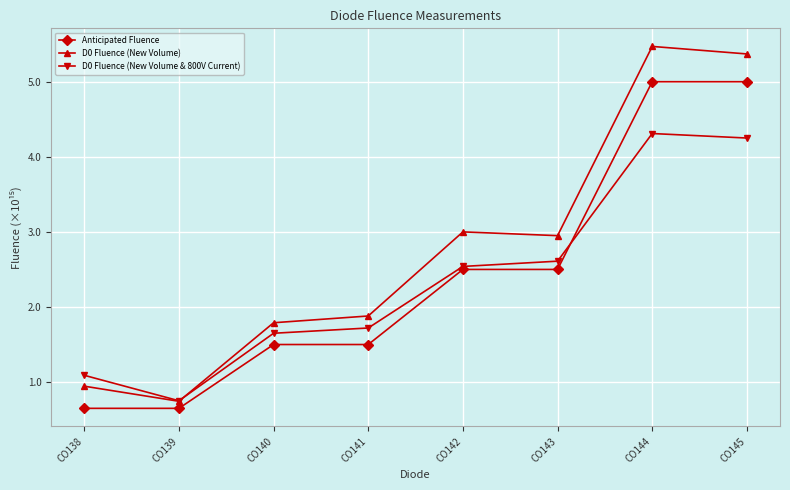

What is the spread (max minus min) of values at CO142?

0.5